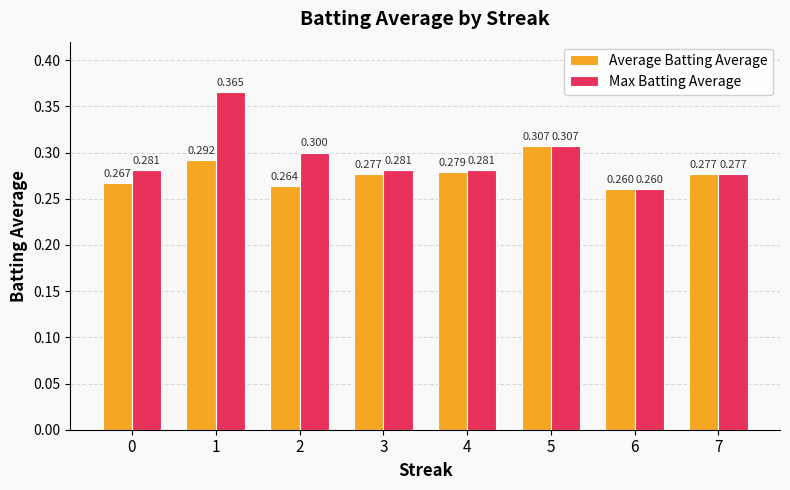

Rank the series by their average value, from lowest to highest.

Average Batting Average, Max Batting Average